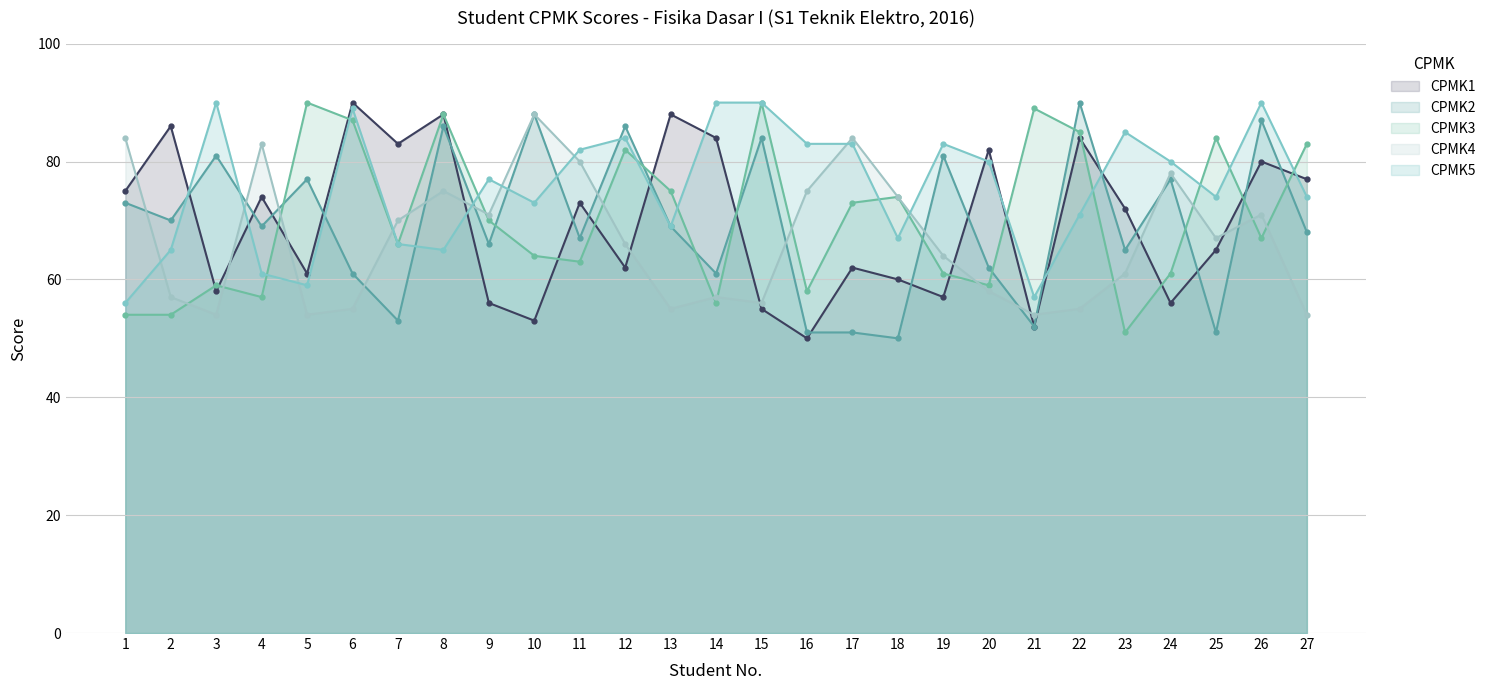

Which label corresponds to the smallest value in the chart?

16